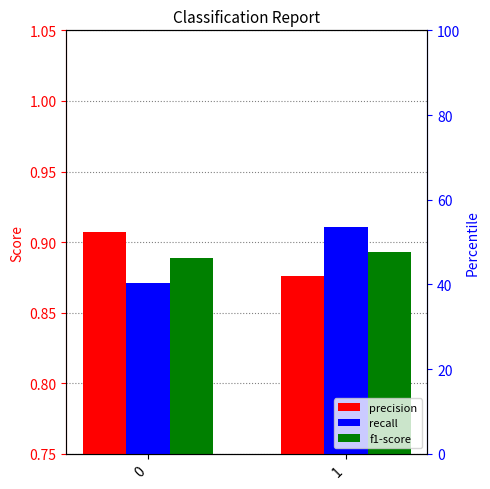

What is the sum of the precision values at 0 and 1?

1.8